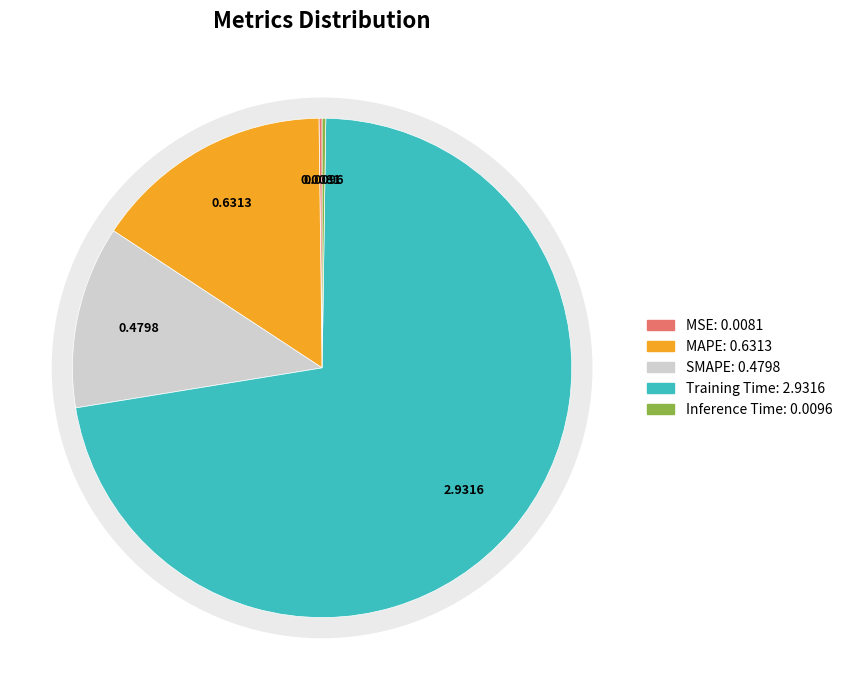

Which slice is the smallest?

MSE